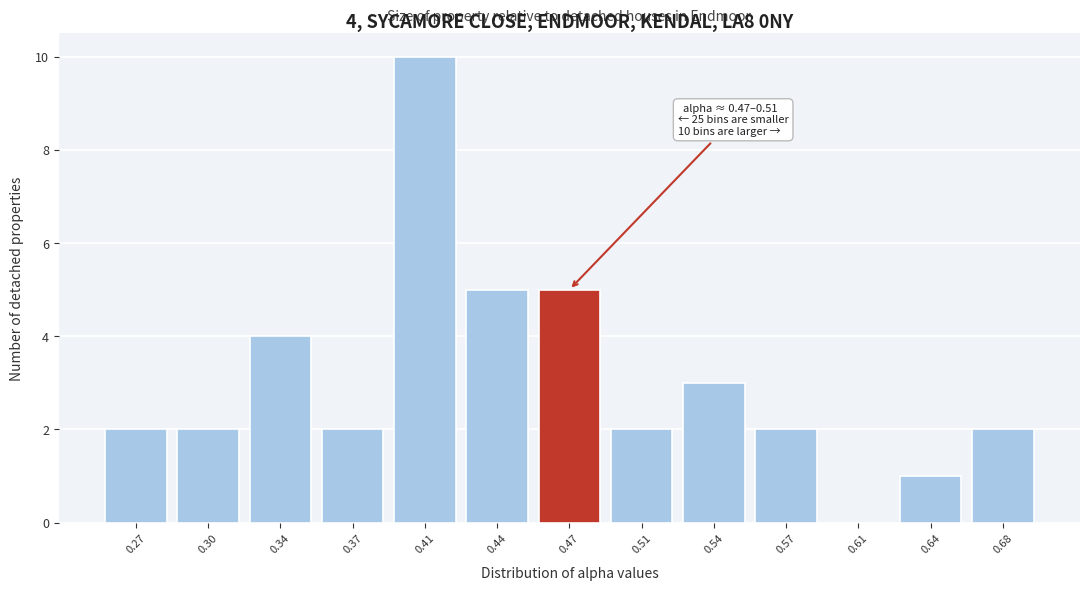

Reading left to right, transcribe all the data shown in this chart.

0.27=2	0.30=2	0.34=4	0.37=2	0.41=10	0.44=5	0.47=5	0.51=2	0.54=3	0.57=2	0.61=0	0.64=1	0.68=2